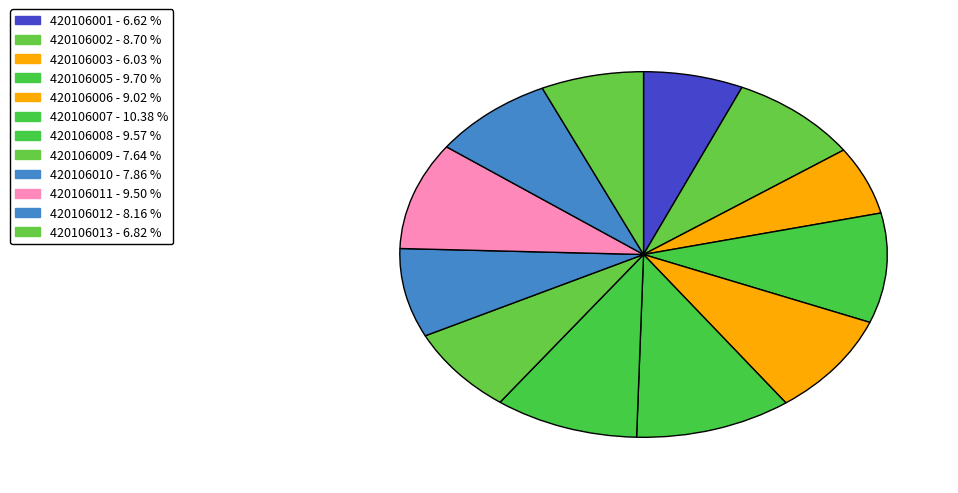

How many segments does this pie chart have?

12